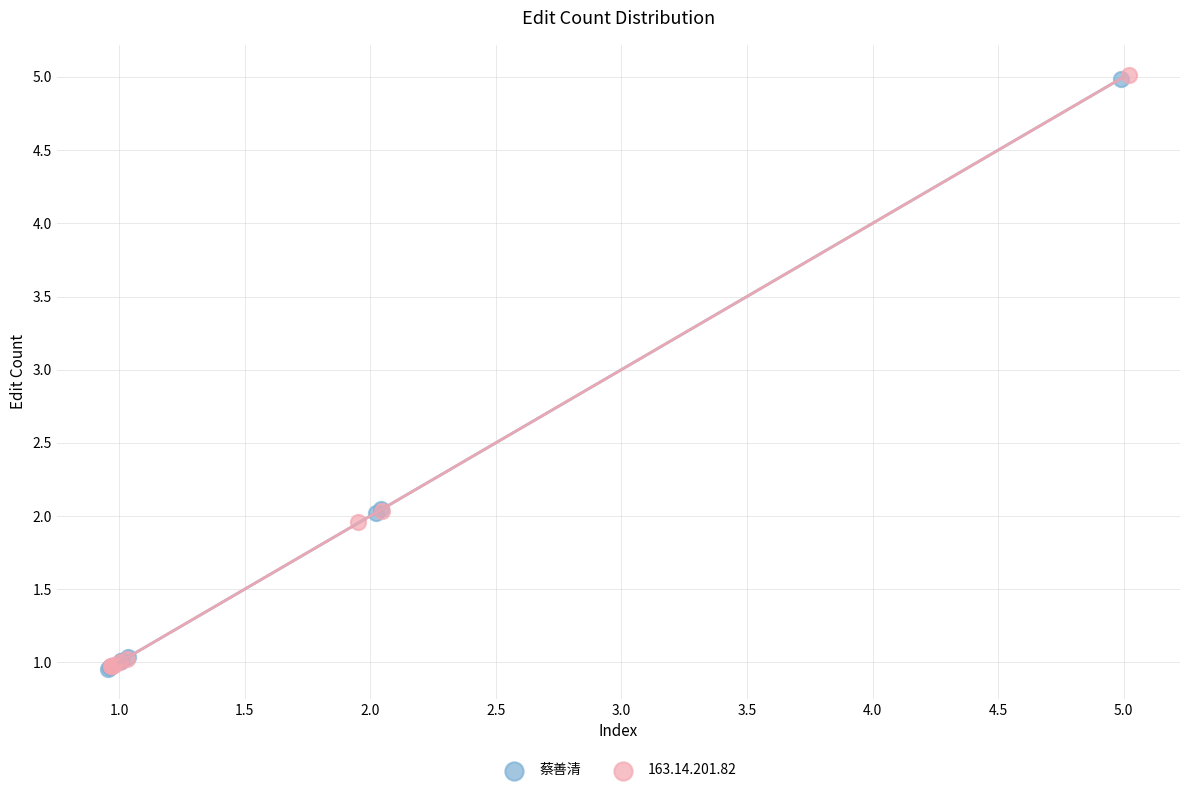

Which series has the largest Y range (max minus min)?

163.14.201.82